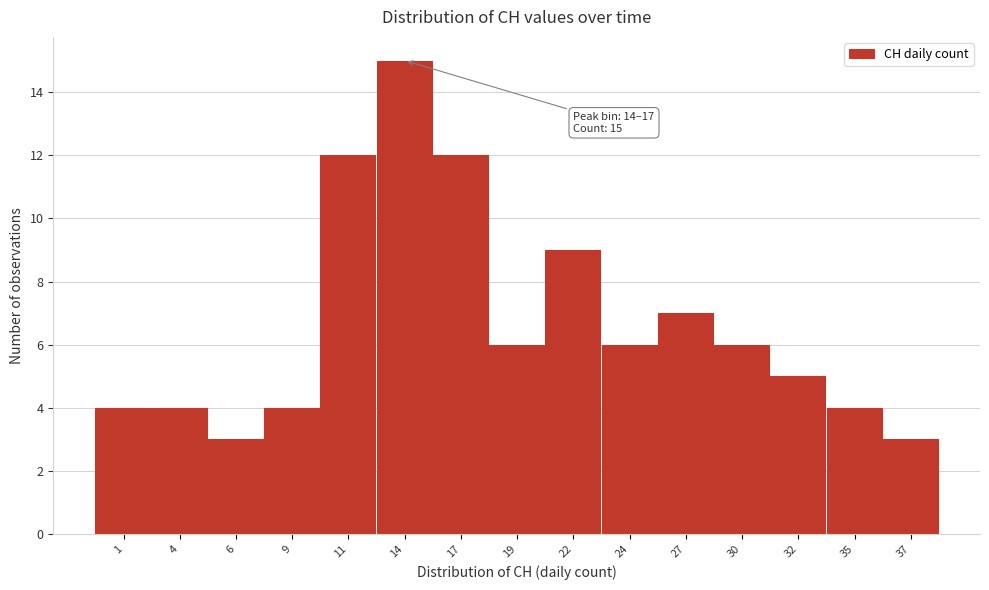

Reading right to left, list all the values displayed in this chart.

3	4	5	6	7	6	9	6	12	15	12	4	3	4	4